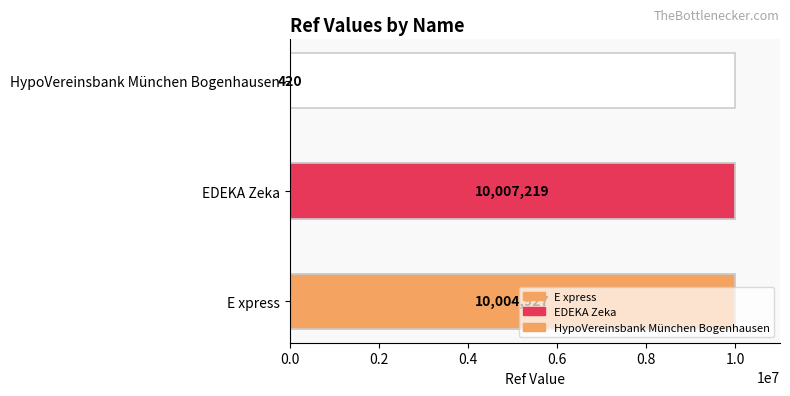

What is the value of the 3rd bar from the left?

420